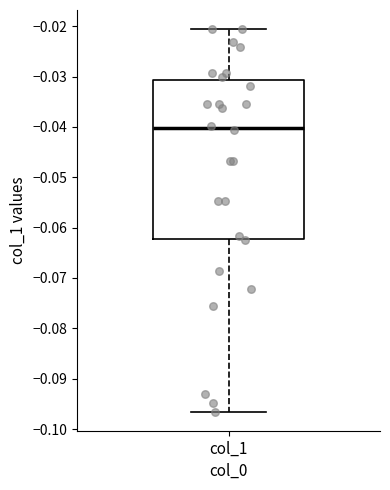

Transcribe this box plot: give where the median line is, the range the box spans, and where the two whiskers end, as read against the y-axis. The values are not printed on the chart, so give them approximately, as read against the axis.

median -0.040, box -0.062 to -0.031, whiskers -0.097 to -0.021